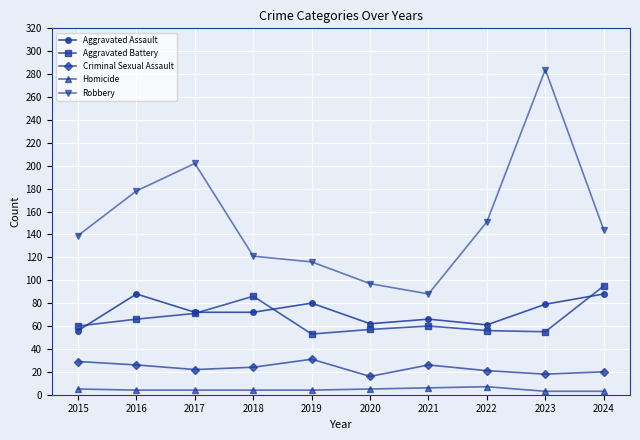

How many lines are shown in the chart?

5